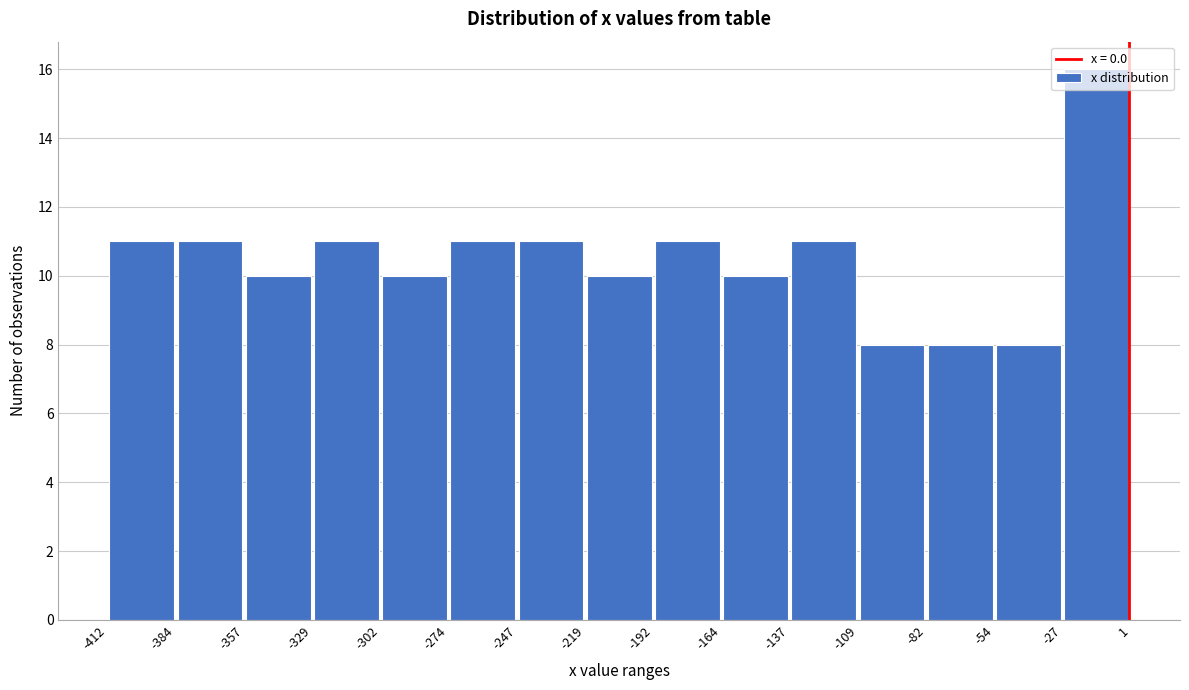

Which range on the x-axis has the tallest bar?

-27 to 1